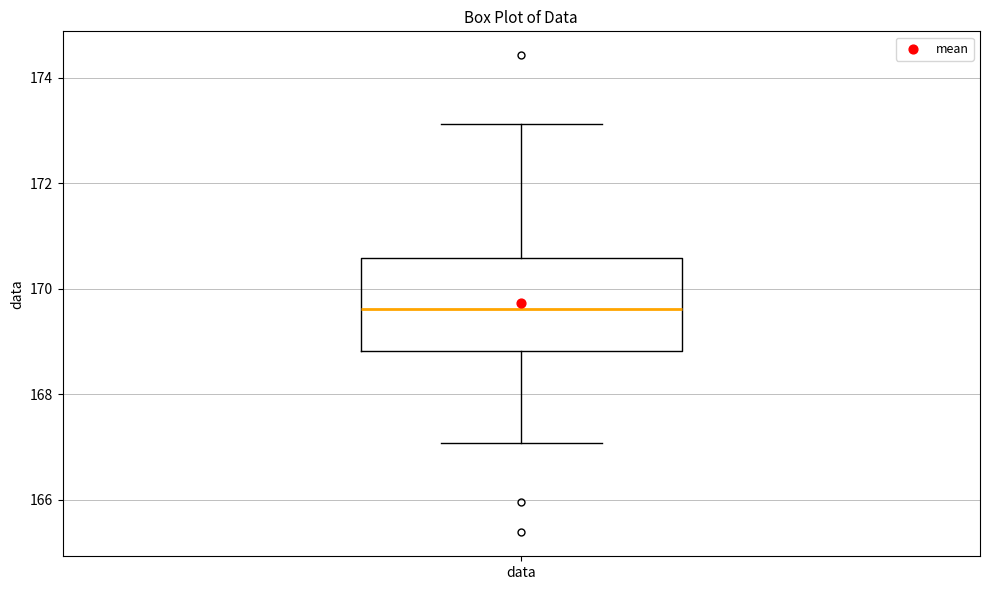

Where is the upper edge of the box for data on the y-axis? The values are not printed on the chart, so give them approximately, as read against the axis.

170.6